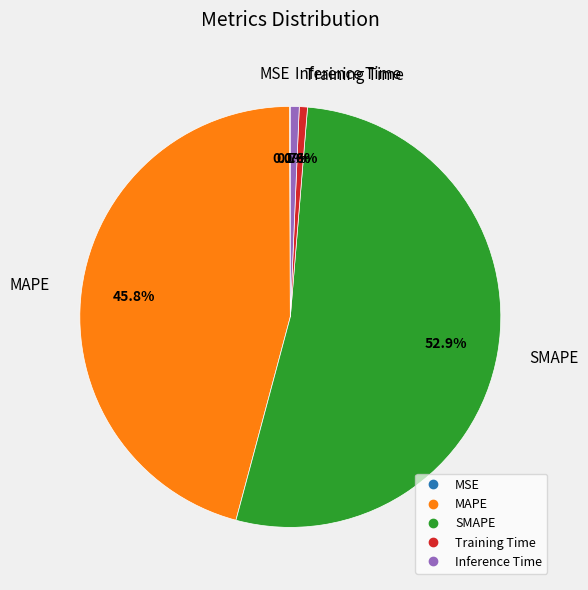

To the nearest percent, what portion does Training Time represent?

1%